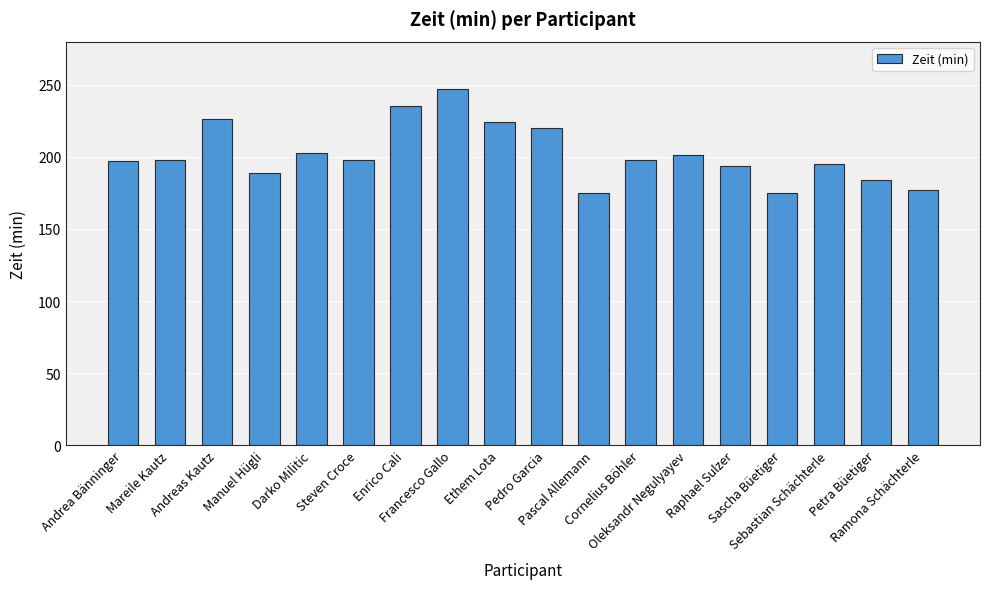

What is the minimum value shown in the chart?

175